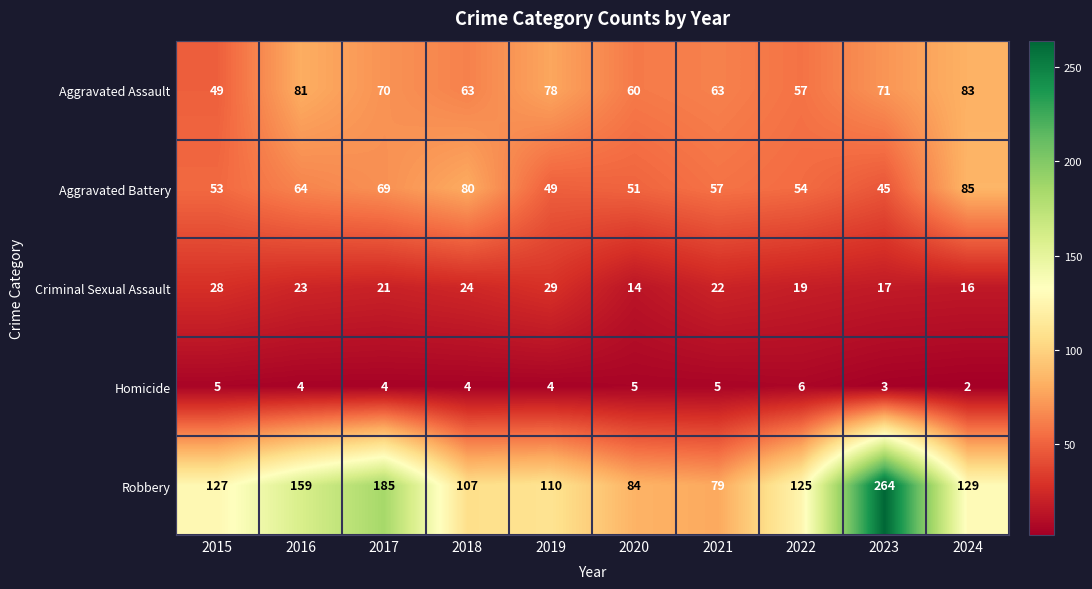

List the series in order of their peak value, lowest first.

Homicide, Criminal Sexual Assault, Aggravated Assault, Aggravated Battery, Robbery